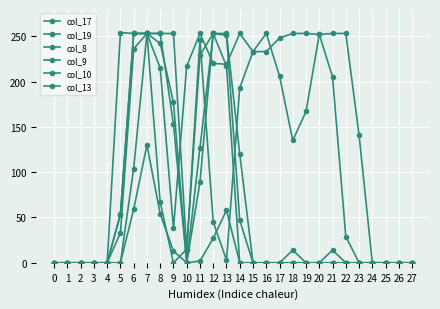

Rank the categories by col_9 value from lowest to highest.

0, 1, 2, 3, 4, 10, 14, 15, 16, 17, 18, 19, 20, 21, 22, 23, 24, 25, 26, 27, 5, 11, 9, 13, 6, 7, 8, 12